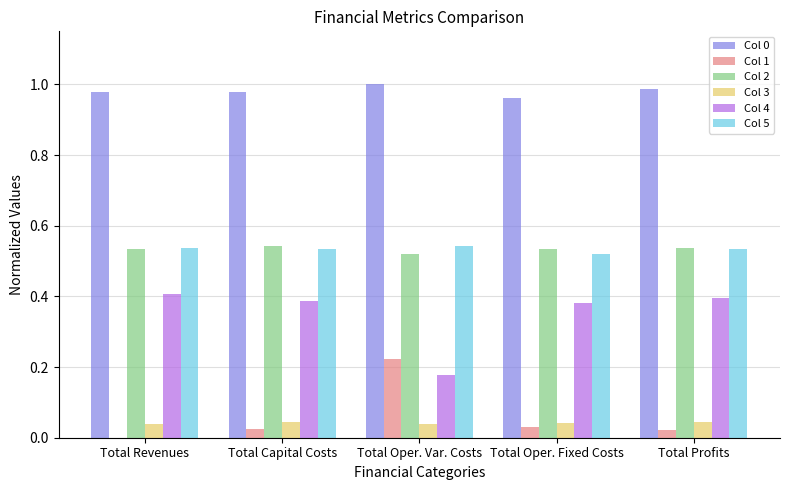

Is the value of Col 1 at Total Oper. Fixed Costs greater than the value of Col 4 at Total Oper. Fixed Costs?

No